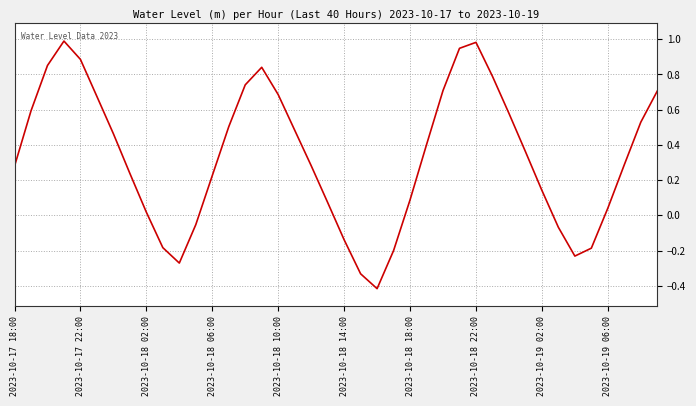

What is the smallest value displayed?

-0.4